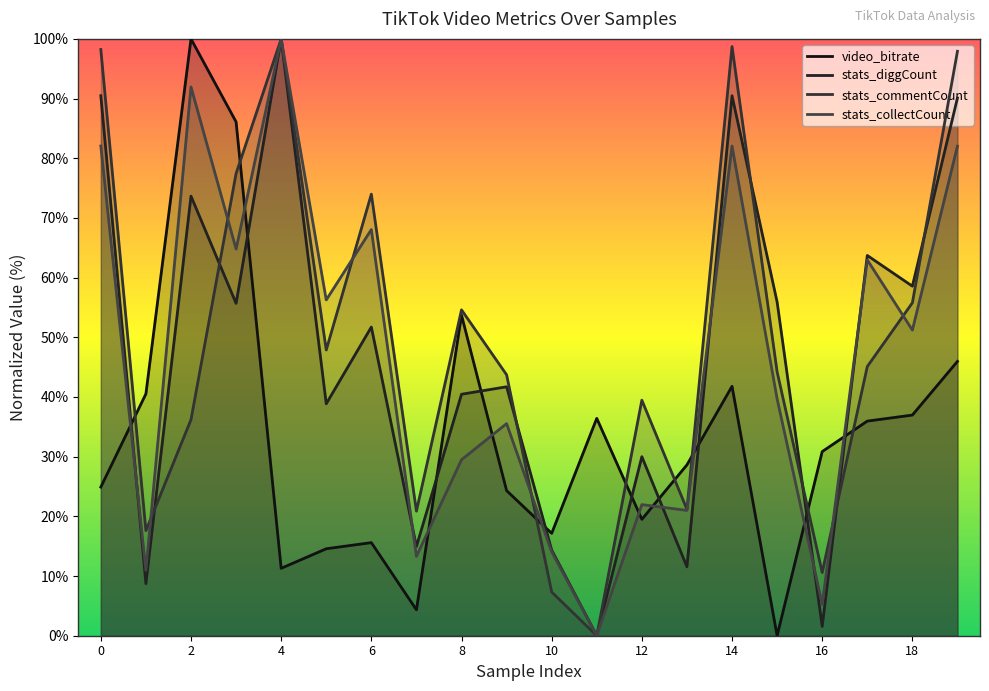

At which category is the sum across all series the highest?

19